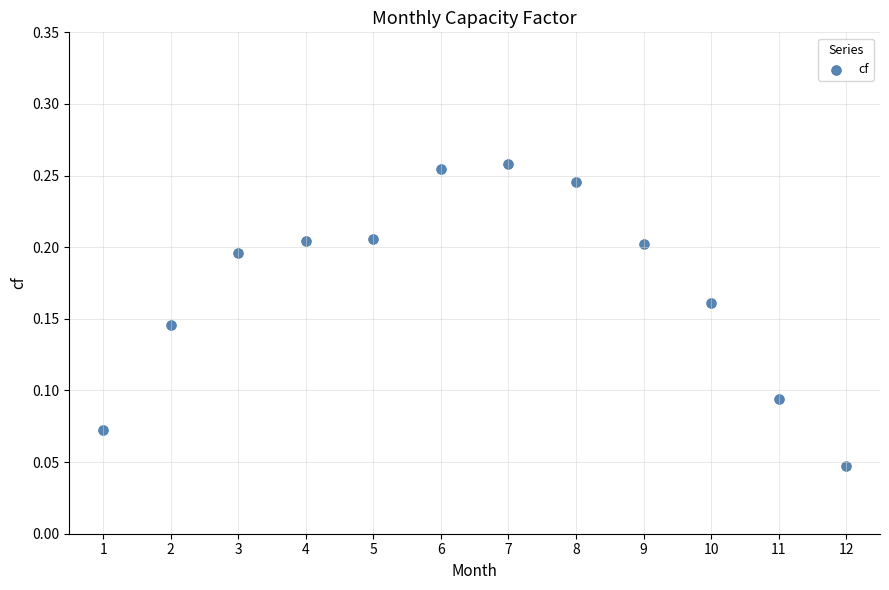

What is the average X value?

6.5